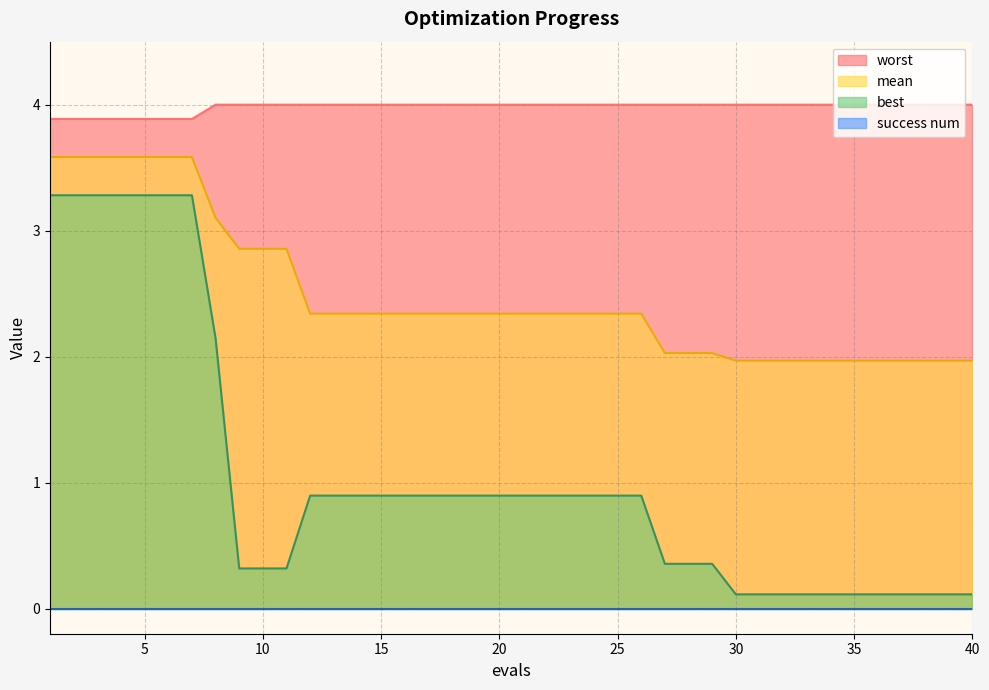

At which label is mean closest to 2?

27